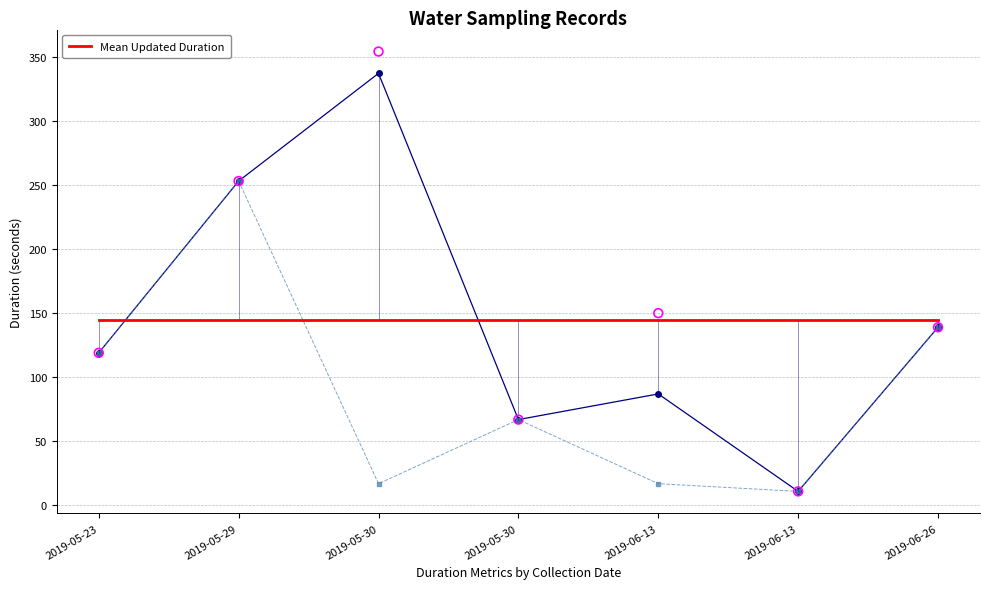

What is the total value across all series at 2019-06-26?

417